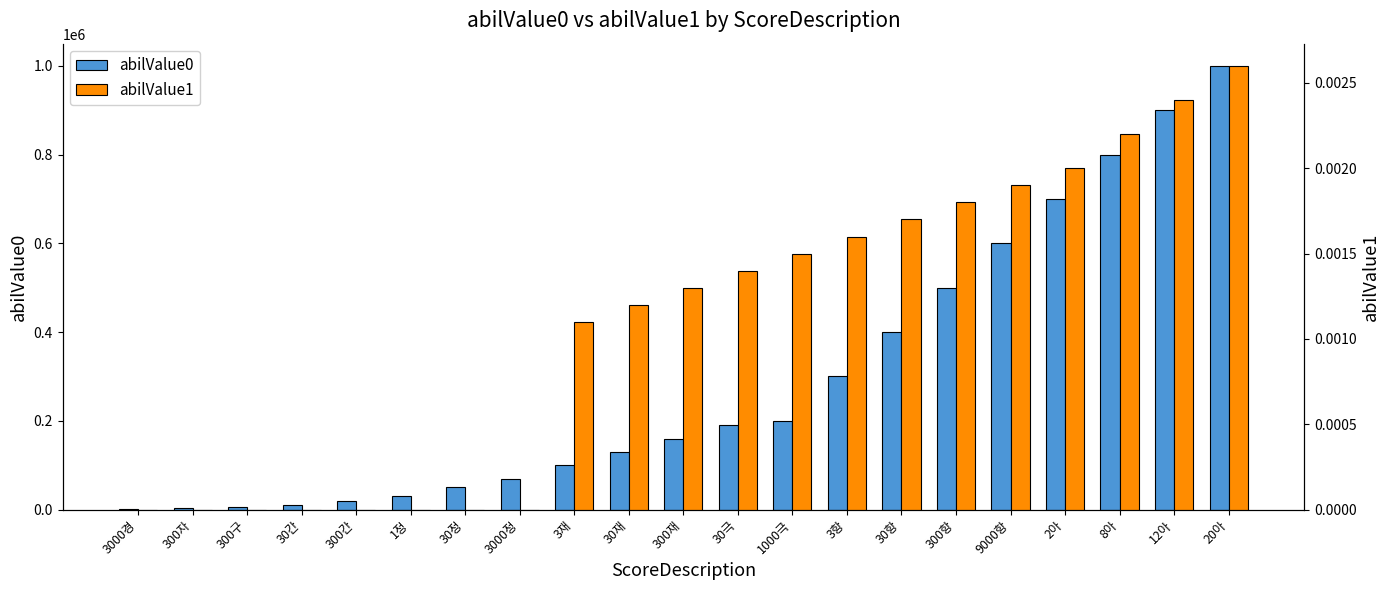

What is the approximate value of abilValue0 at 3재?

100000.0